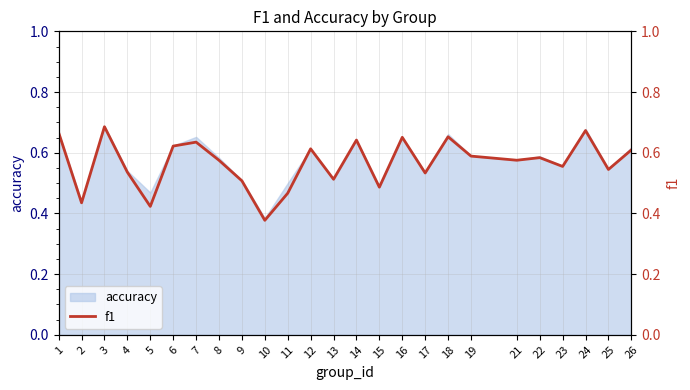

How many data points does each series have?

25